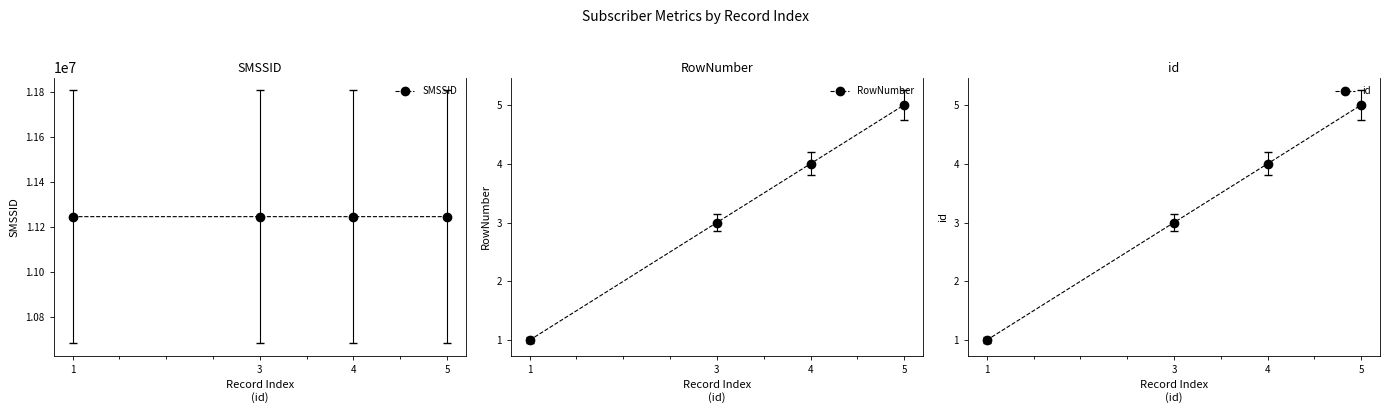

Count the SMSSID values in the range 11245287 to 11245289.

3